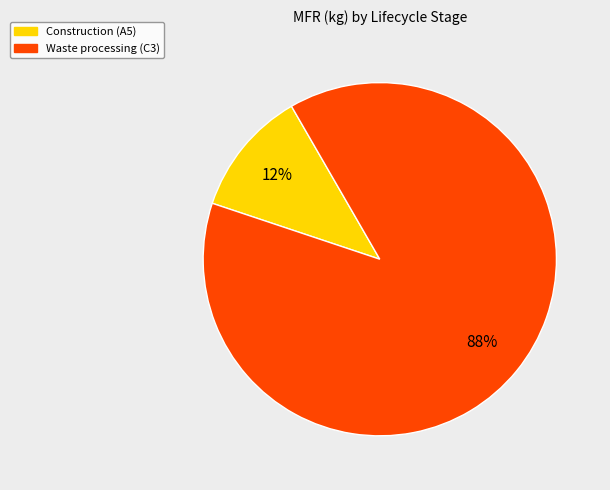

To the nearest percent, what is the average slice percentage?

50%